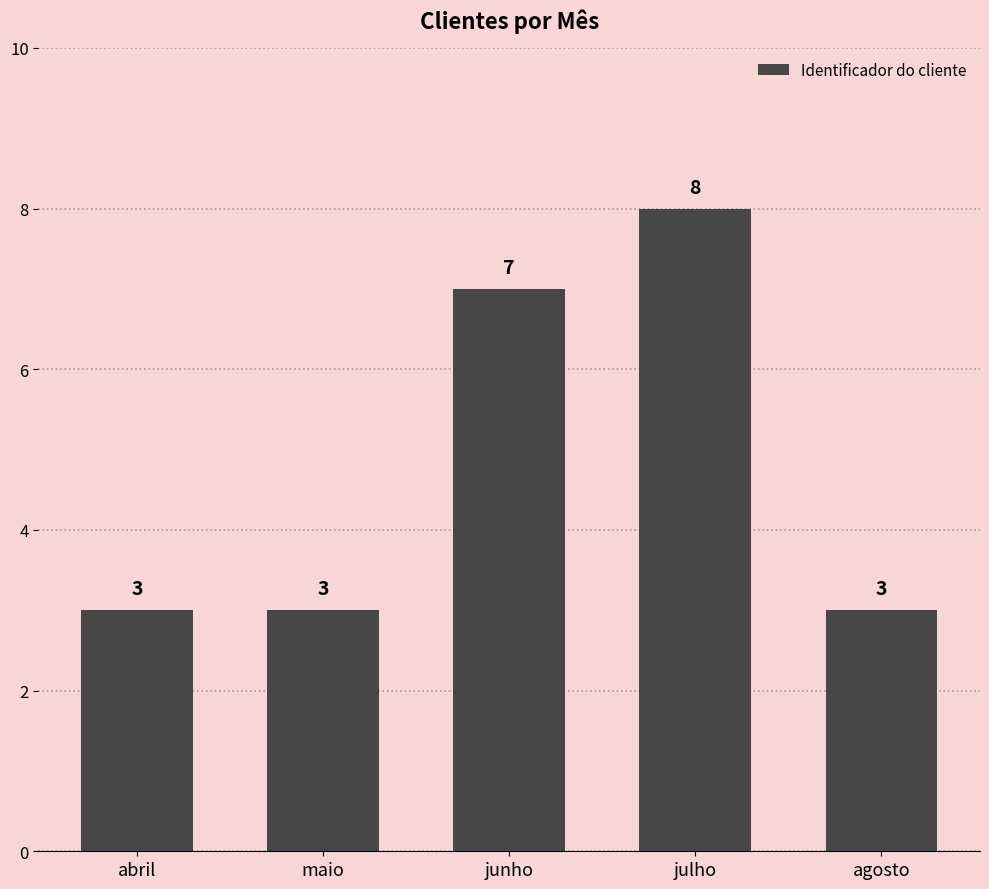

The chart shows a value of 1 at agosto. True or false?

False